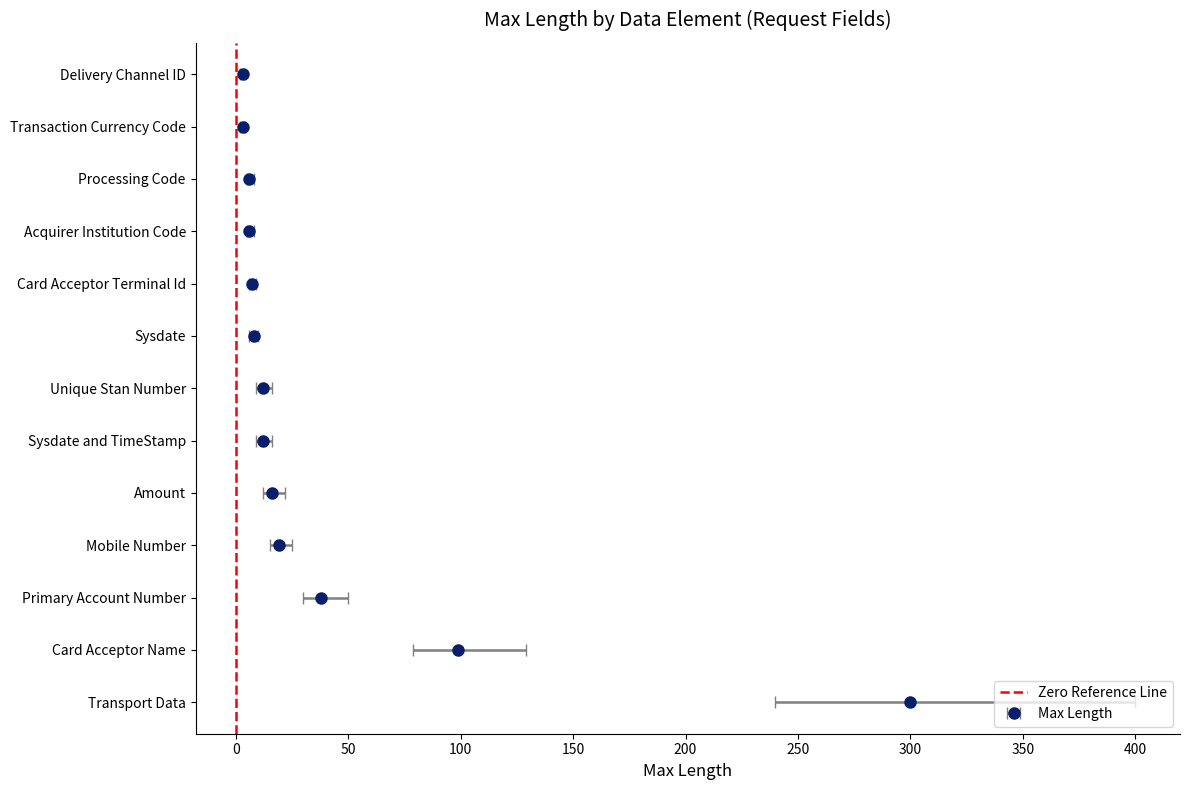

What position from the left is −50?

1